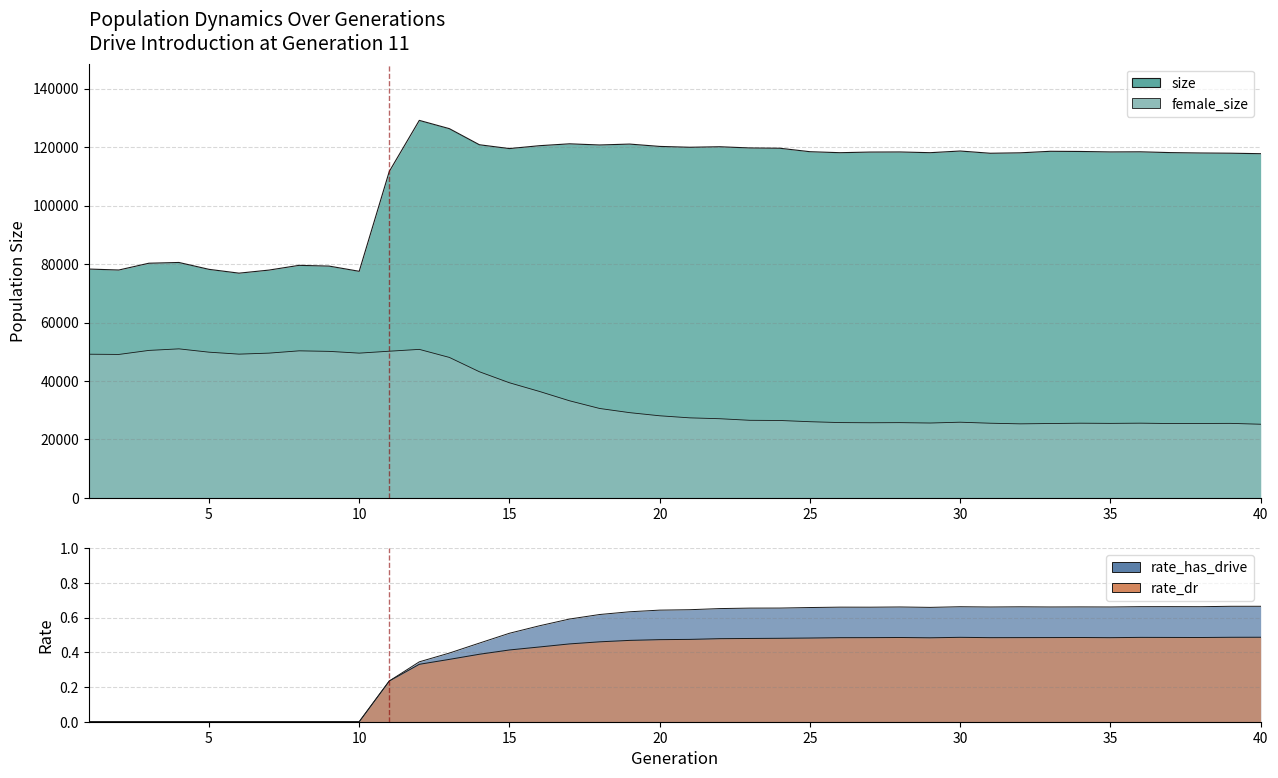

What is the total value across all series at 15?

158879.9